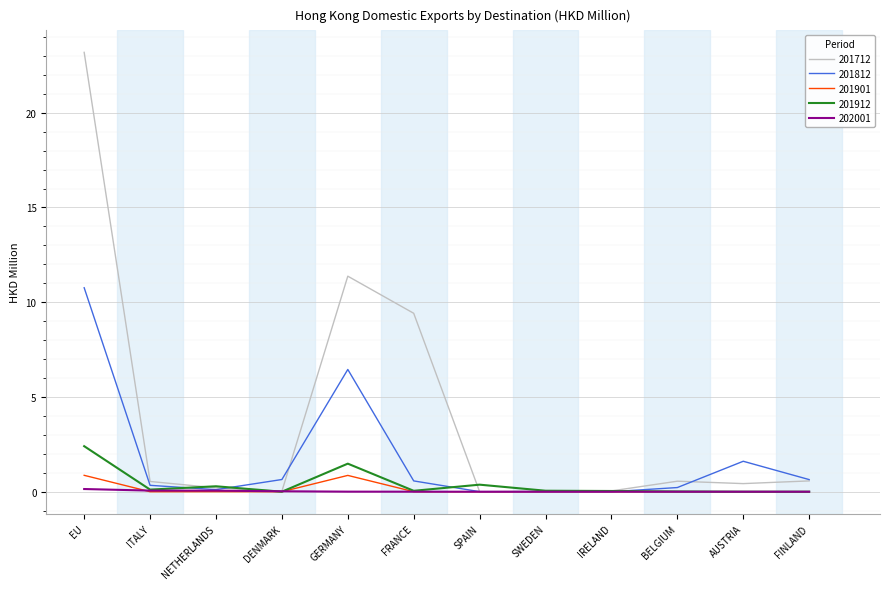

Which category has the highest value across all series?

EU